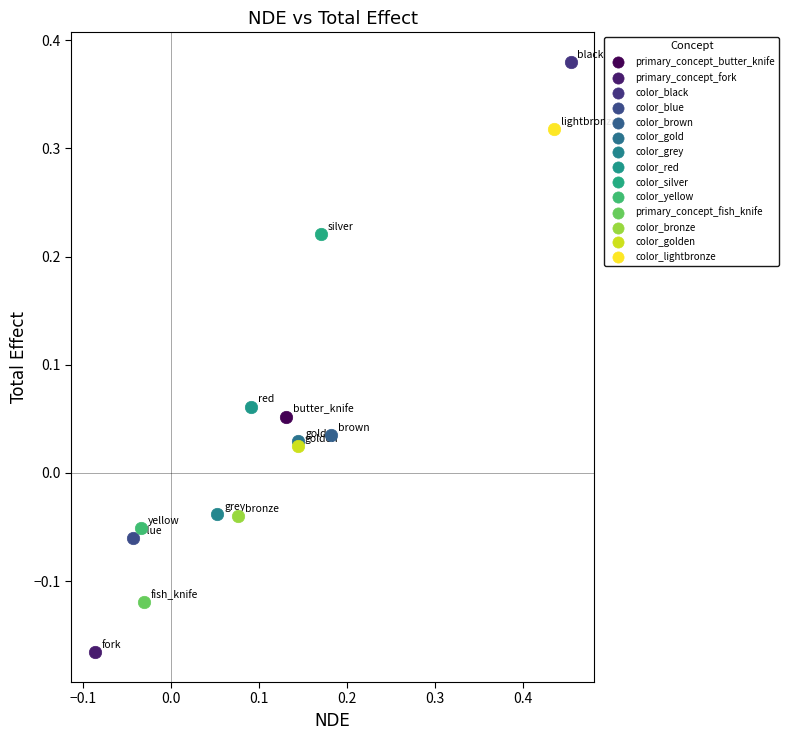

What are all the series names shown in the legend?

primary_concept_butter_knife, primary_concept_fork, color_black, color_blue, color_brown, color_gold, color_grey, color_red, color_silver, color_yellow, primary_concept_fish_knife, color_bronze, color_golden, color_lightbronze